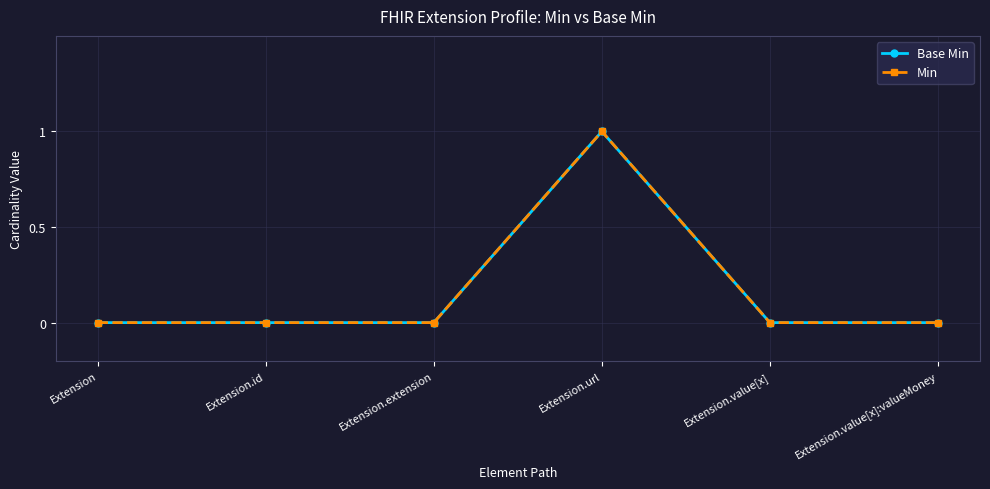

At which category does Base Min reach its first local peak?

Extension.url